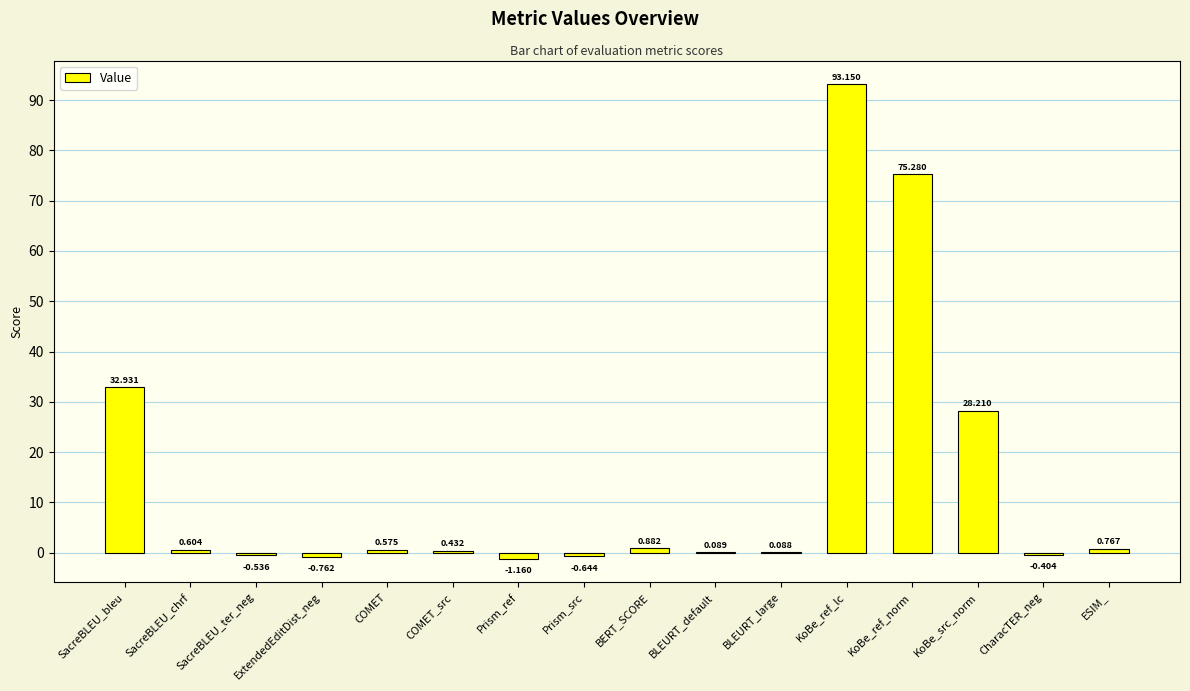

How many distinct data groups are displayed?

1